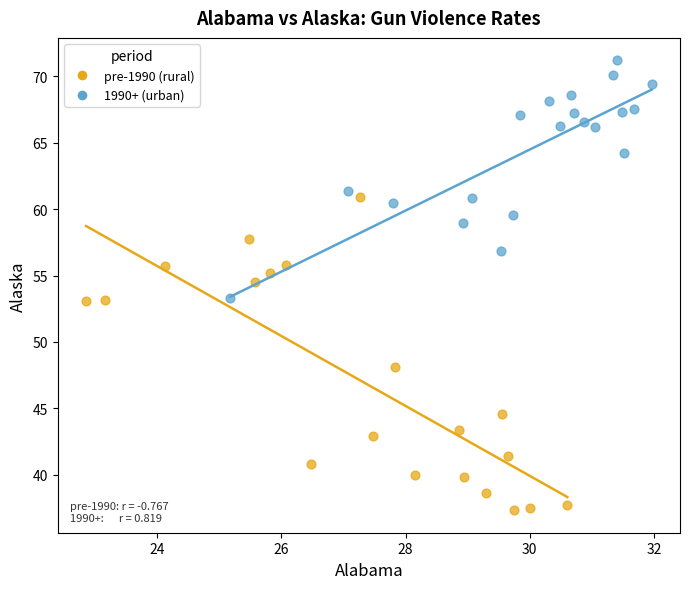

Which series has the largest Y range (max minus min)?

pre-1990 (rural)